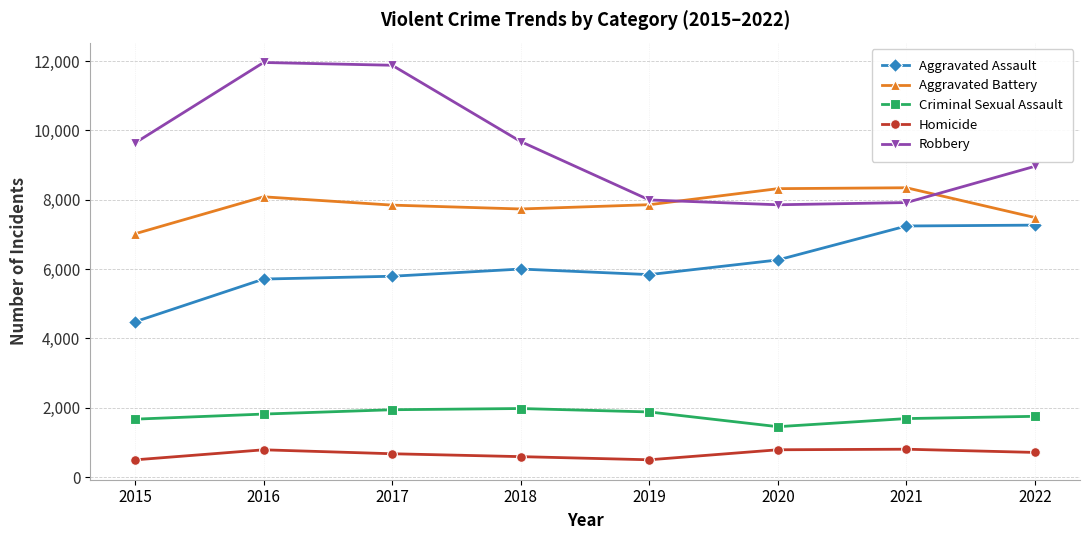

The Homicide series shows 496 at 2015. True or false?

True